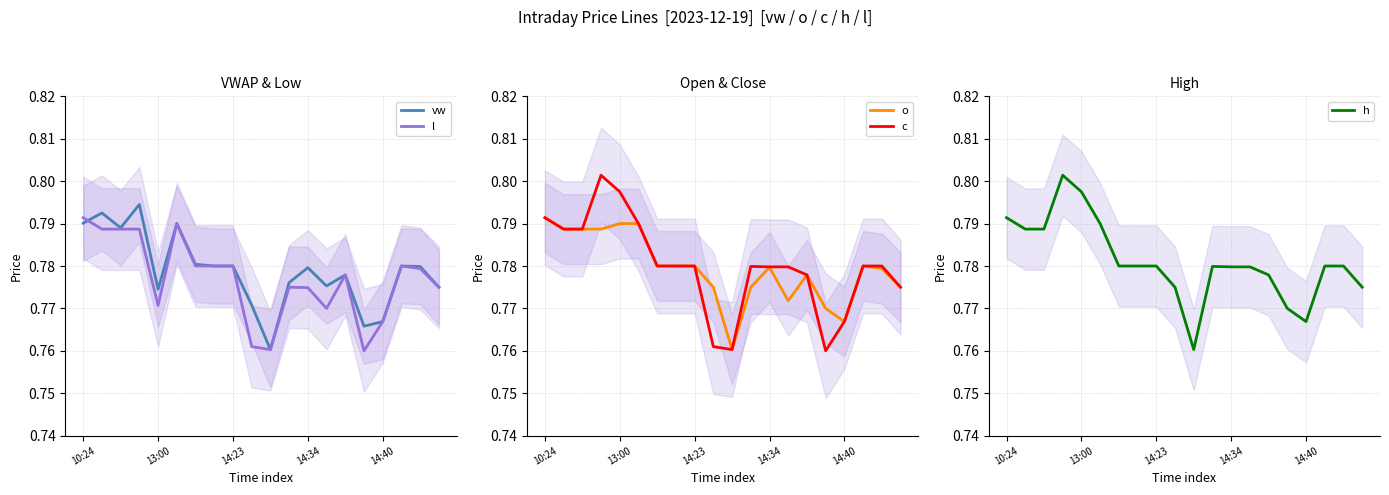

List the series in order of their peak value, highest first.

c, h, vw, l, o